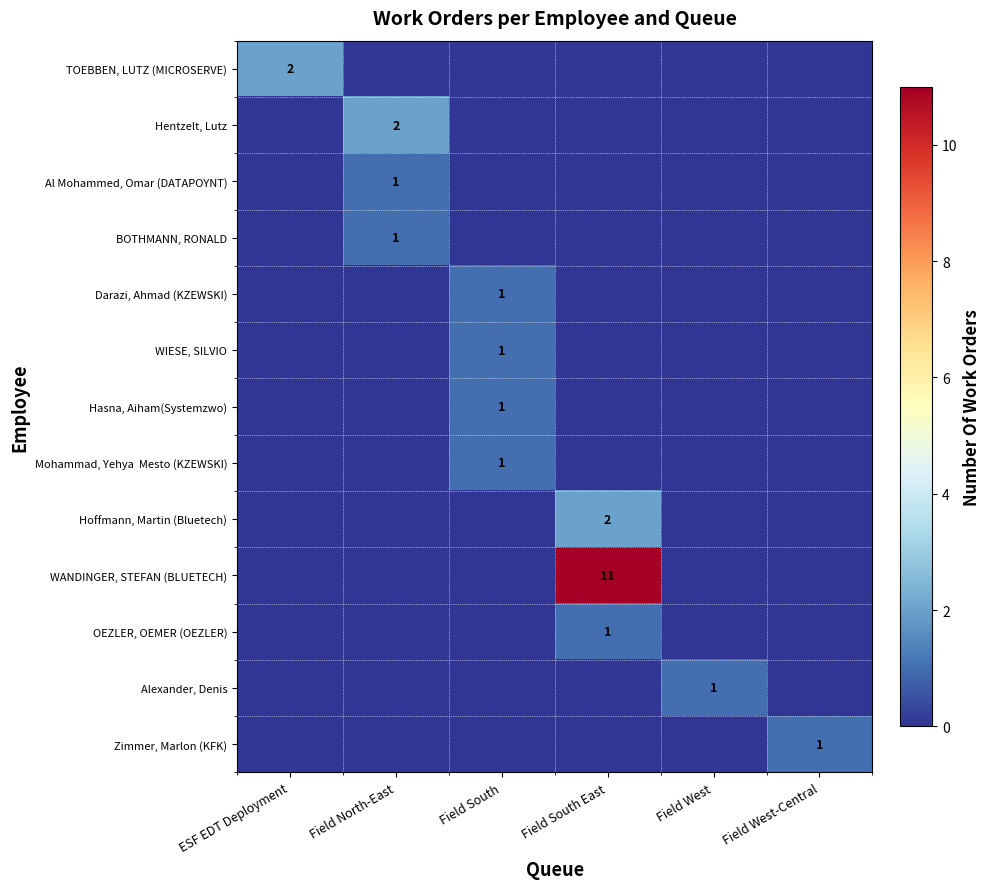

The Al Mohammed, Omar (DATAPOYNT) series shows 1 at Field North-East. True or false?

True